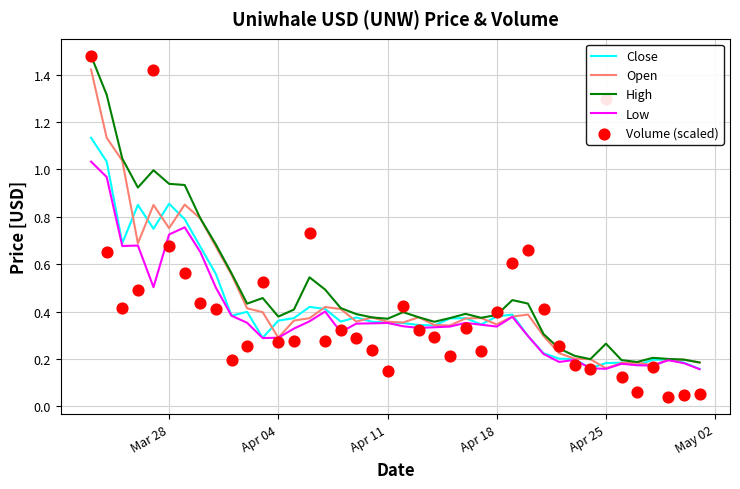

At how many categories does at least one series exceed 1?

5